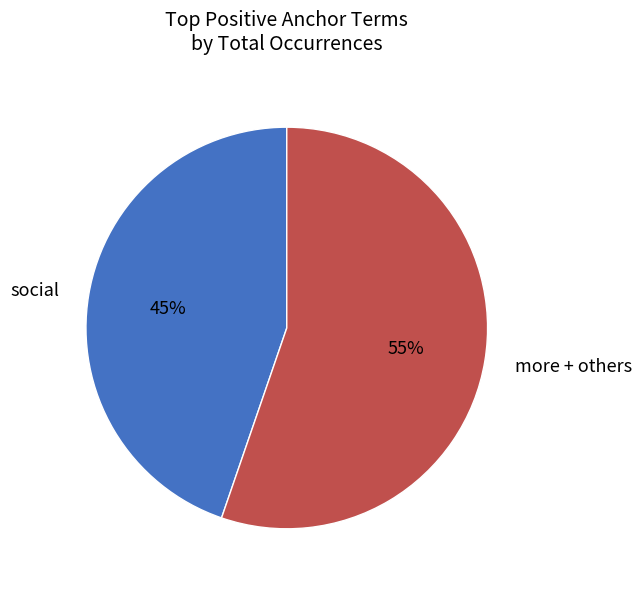

The social slice represents 53% of the pie. True or false?

False